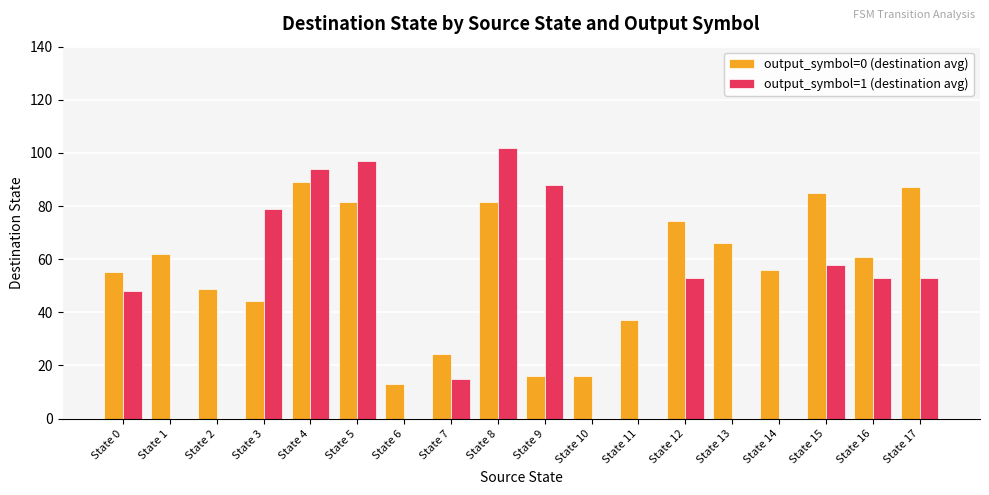

Which series has the largest total across all categories?

output_symbol=0 (destination avg)